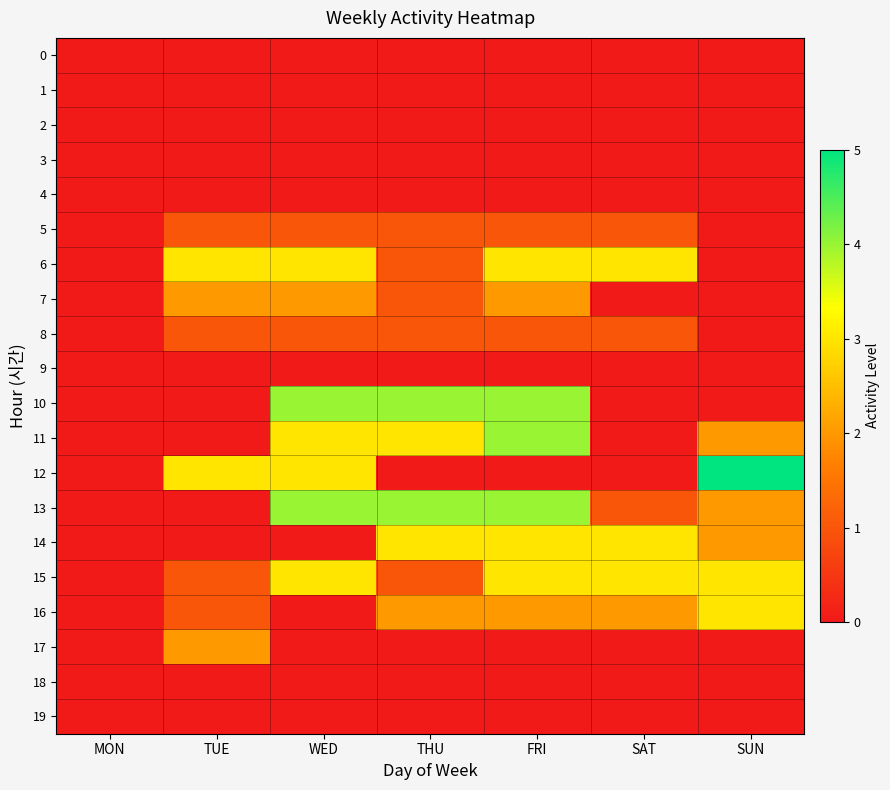

Reading left to right, extract all data points from this chart.

0: MON=0	TUE=0	WED=0	THU=0	FRI=0	SAT=0	SUN=0
1: MON=0	TUE=0	WED=0	THU=0	FRI=0	SAT=0	SUN=0
2: MON=0	TUE=0	WED=0	THU=0	FRI=0	SAT=0	SUN=0
3: MON=0	TUE=0	WED=0	THU=0	FRI=0	SAT=0	SUN=0
4: MON=0	TUE=0	WED=0	THU=0	FRI=0	SAT=0	SUN=0
5: MON=0	TUE=1	WED=1	THU=1	FRI=1	SAT=1	SUN=0
6: MON=0	TUE=3	WED=3	THU=1	FRI=3	SAT=3	SUN=0
7: MON=0	TUE=2	WED=2	THU=1	FRI=2	SAT=0	SUN=0
8: MON=0	TUE=1	WED=1	THU=1	FRI=1	SAT=1	SUN=0
9: MON=0	TUE=0	WED=0	THU=0	FRI=0	SAT=0	SUN=0
10: MON=0	TUE=0	WED=4	THU=4	FRI=4	SAT=0	SUN=0
11: MON=0	TUE=0	WED=3	THU=3	FRI=4	SAT=0	SUN=2
12: MON=0	TUE=3	WED=3	THU=0	FRI=0	SAT=0	SUN=5
13: MON=0	TUE=0	WED=4	THU=4	FRI=4	SAT=1	SUN=2
14: MON=0	TUE=0	WED=0	THU=3	FRI=3	SAT=3	SUN=2
15: MON=0	TUE=1	WED=3	THU=1	FRI=3	SAT=3	SUN=3
16: MON=0	TUE=1	WED=0	THU=2	FRI=2	SAT=2	SUN=3
17: MON=0	TUE=2	WED=0	THU=0	FRI=0	SAT=0	SUN=0
18: MON=0	TUE=0	WED=0	THU=0	FRI=0	SAT=0	SUN=0
19: MON=0	TUE=0	WED=0	THU=0	FRI=0	SAT=0	SUN=0